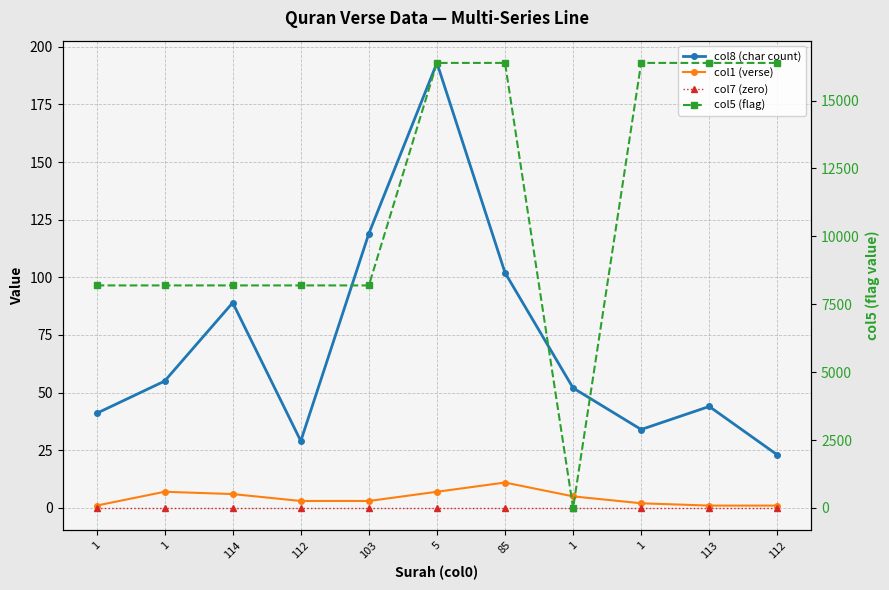

What is the total value across all series at 114?

8287